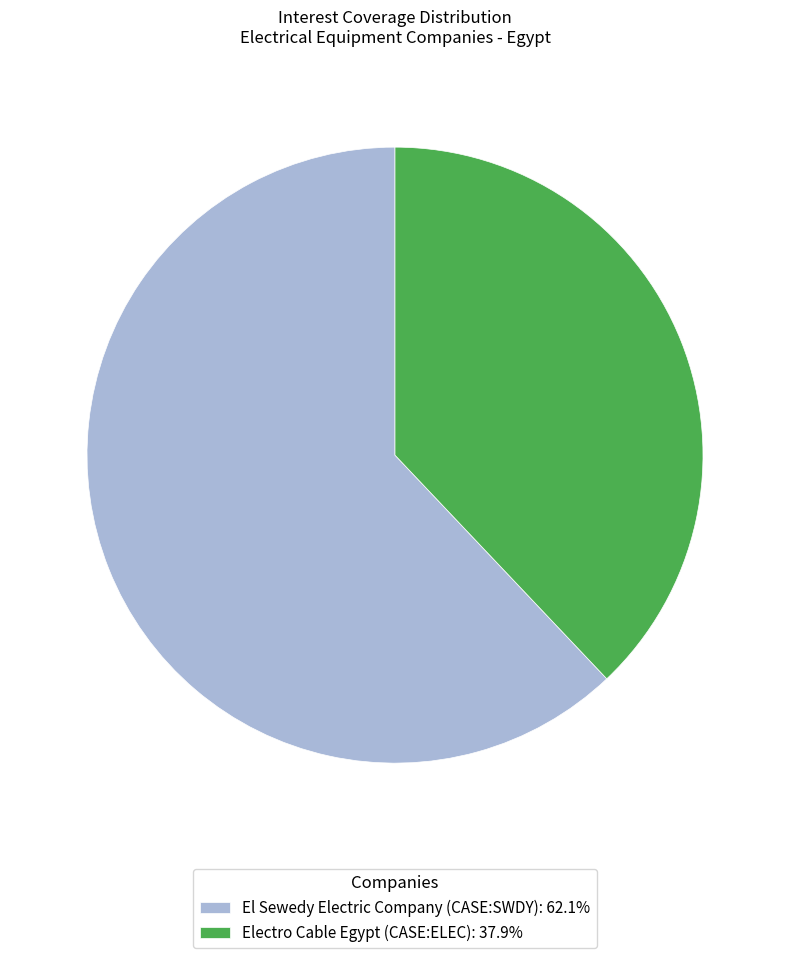

Which slice is the smallest?

Electro Cable Egypt (CASE:ELEC)